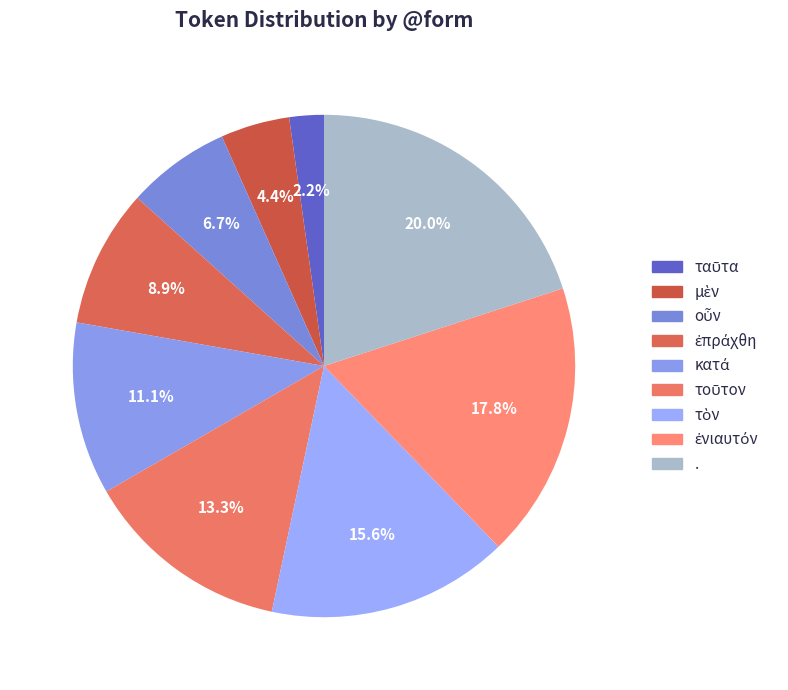

Count the number of slices in the pie.

9